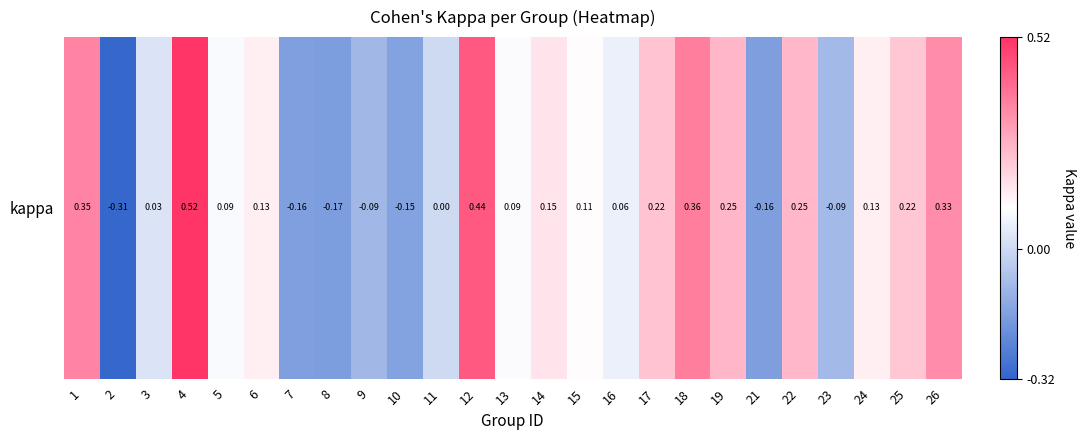

The value at 7 is -0.2. True or false?

True